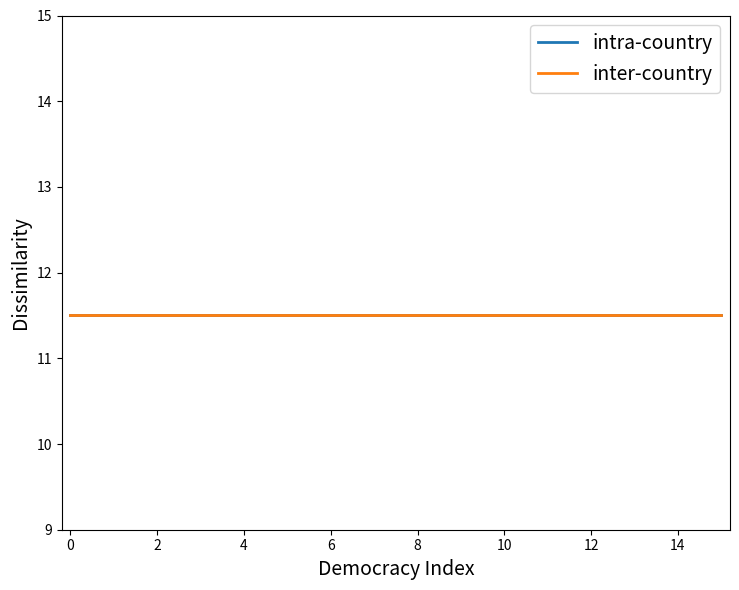

List the series in order of their peak value, lowest first.

intra-country, inter-country